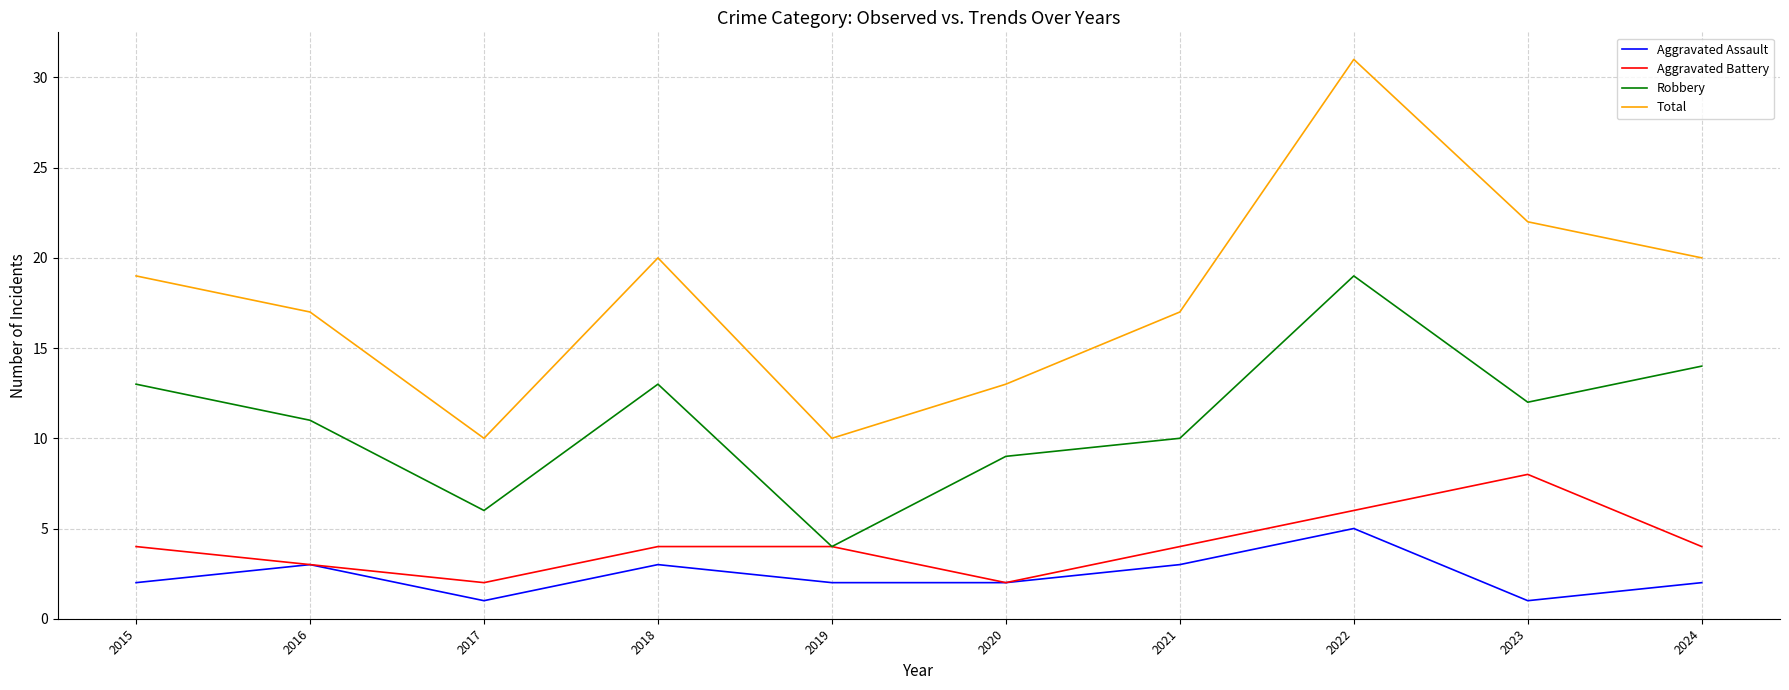

What is the smallest value displayed?

1